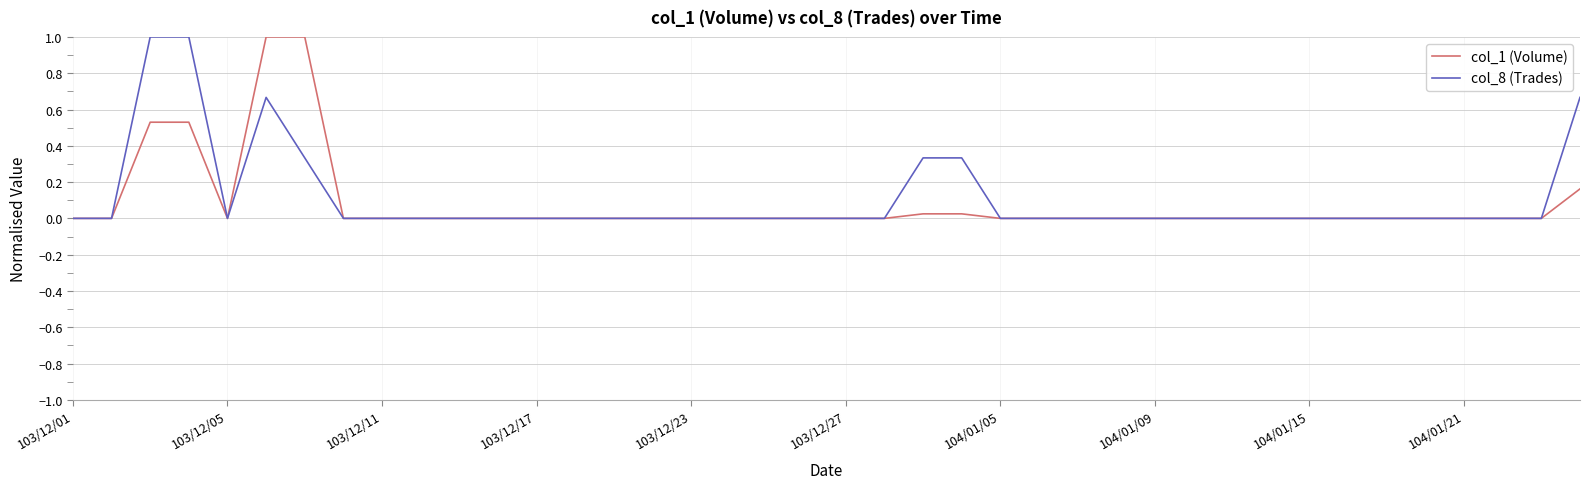

What are all the series names shown in the legend?

col_1 (Volume), col_8 (Trades)